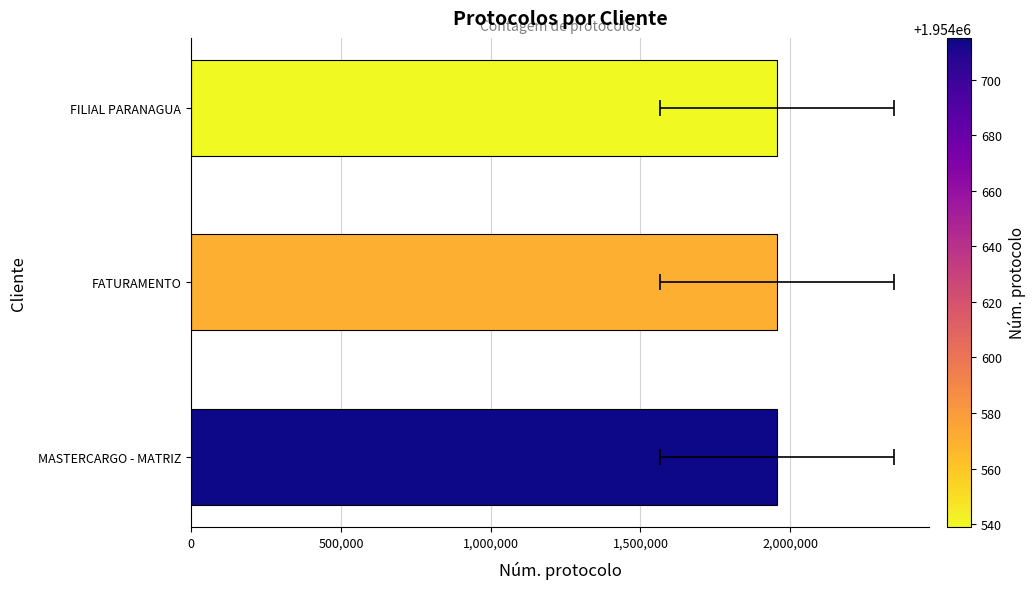

How many values are between 1954539 and 1954715?

3